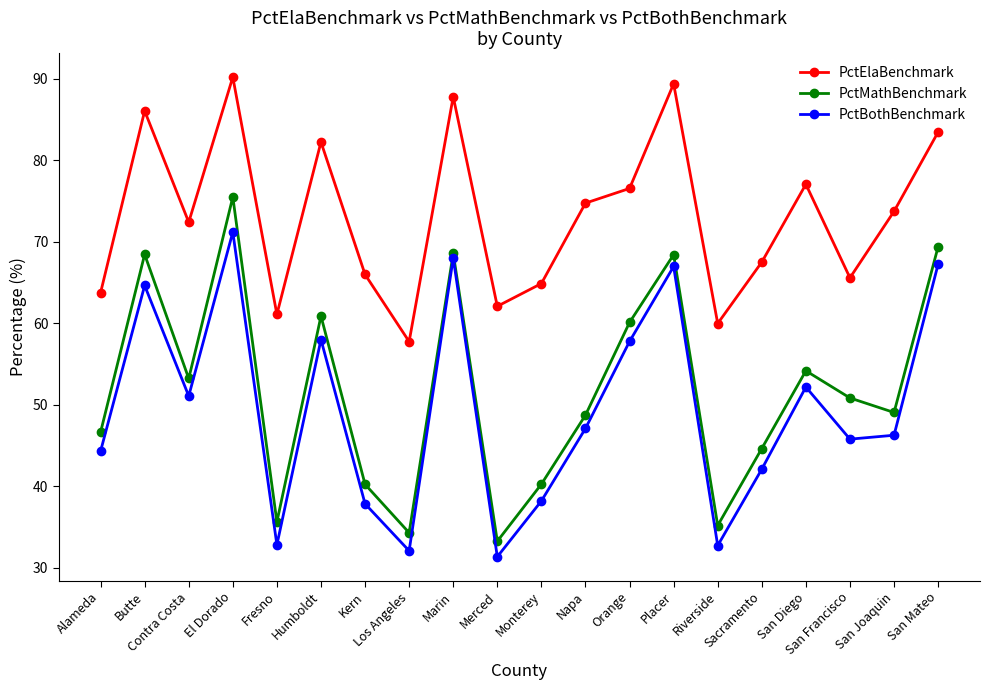

At how many categories does at least one series exceed 74?

9